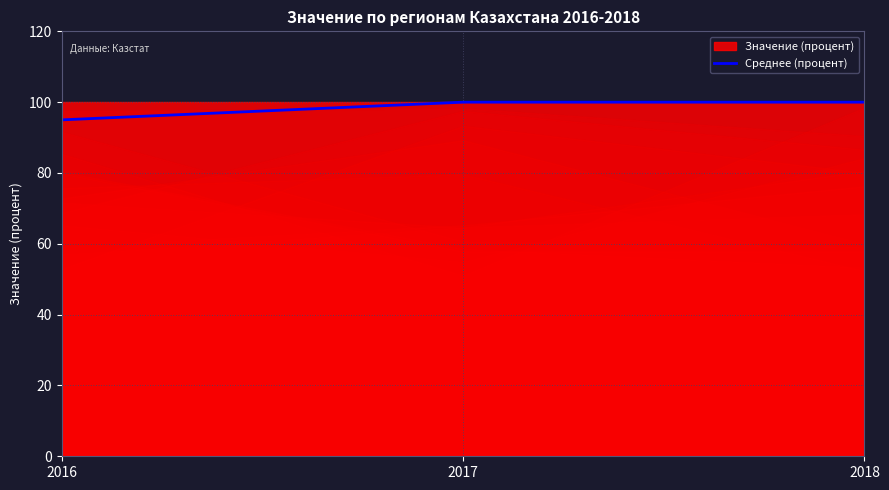

What value does the data have at 2017?

100